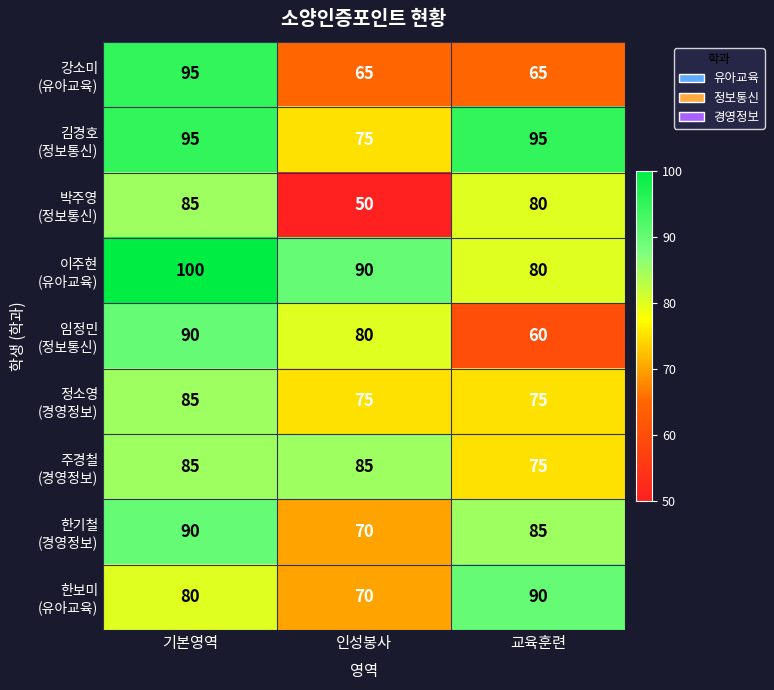

At which category is the sum across all series the highest?

기본영역